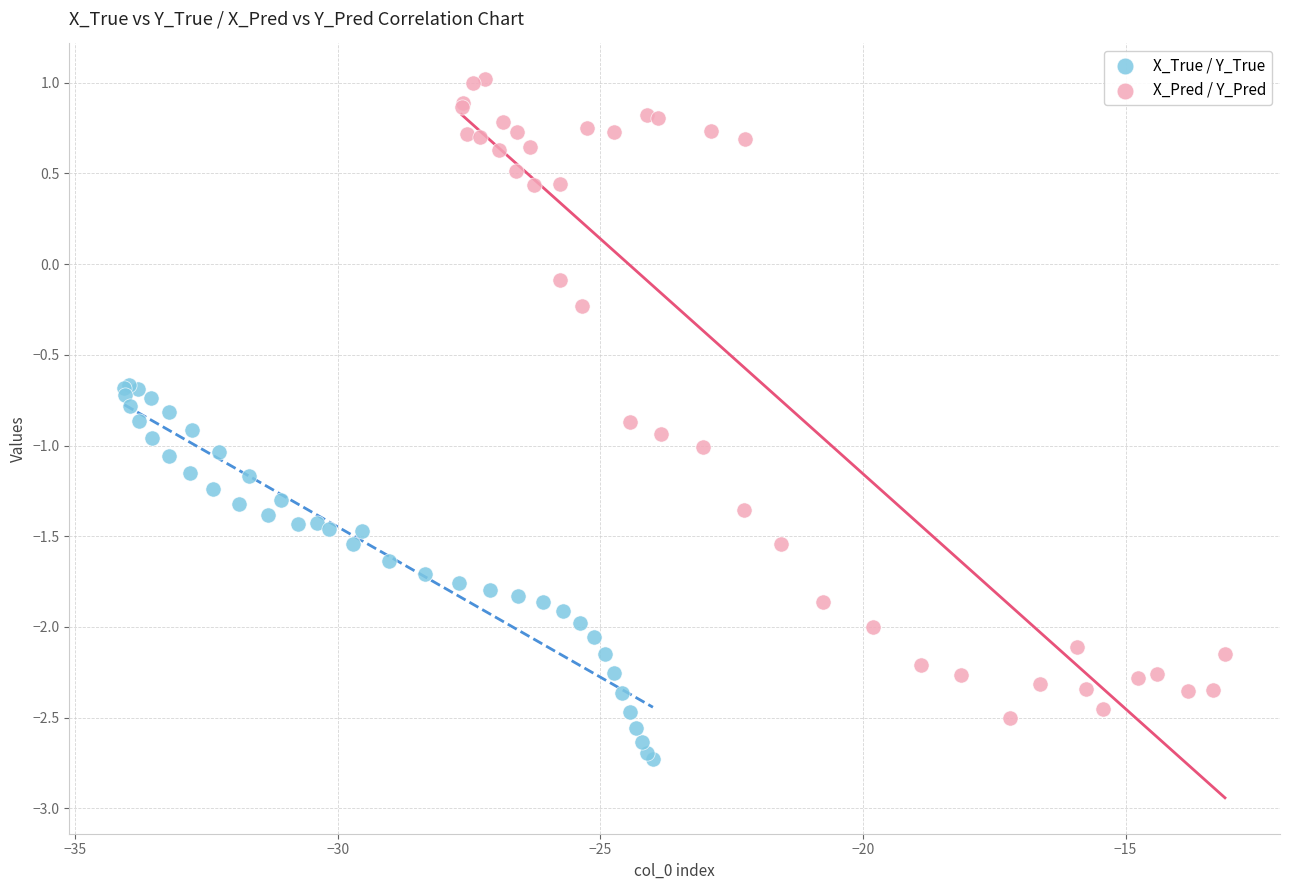

Which series contains the highest Y value?

X_Pred / Y_Pred